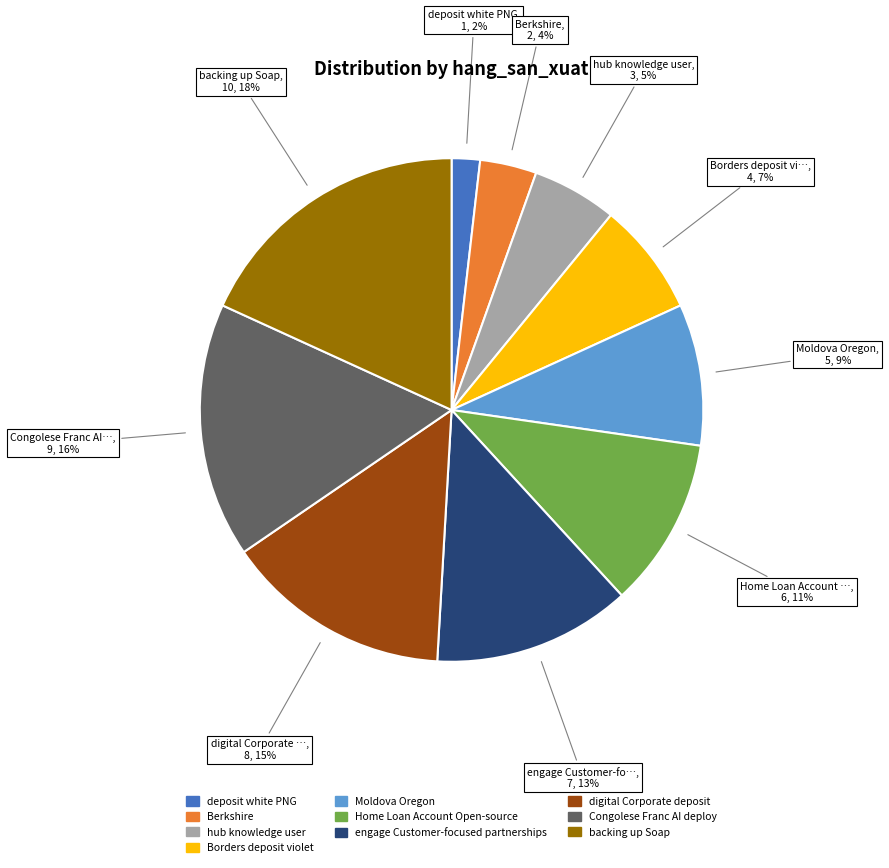

Count the number of slices in the pie.

10